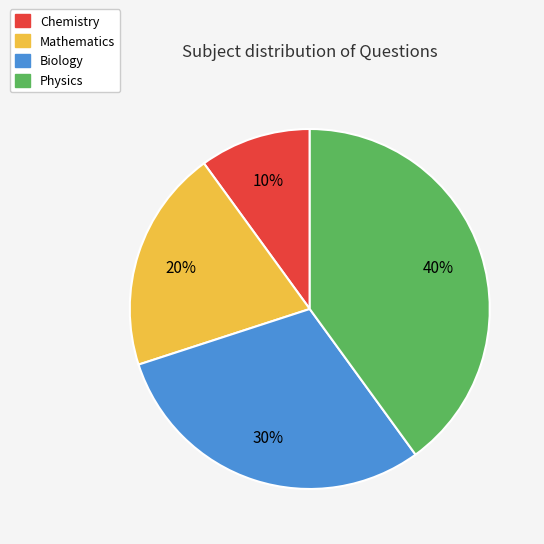

What is the largest slice in the pie chart?

Physics